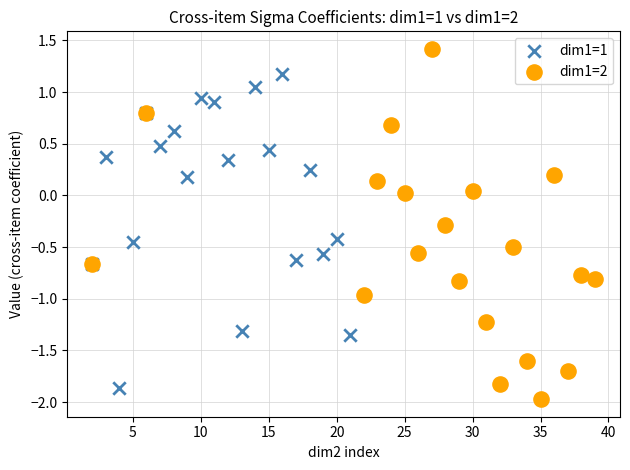

Which series reaches the maximum Y coordinate?

dim1=2